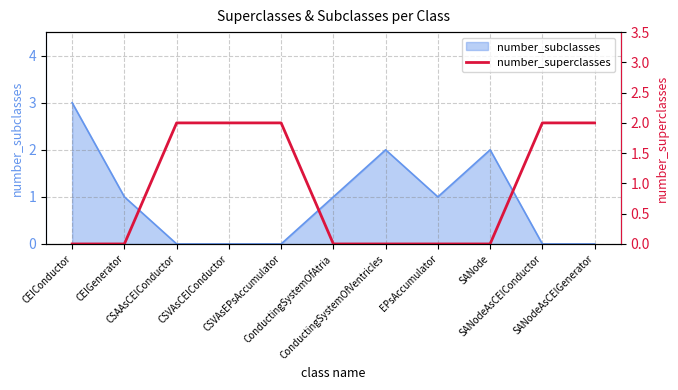

How many lines are shown in the chart?

1